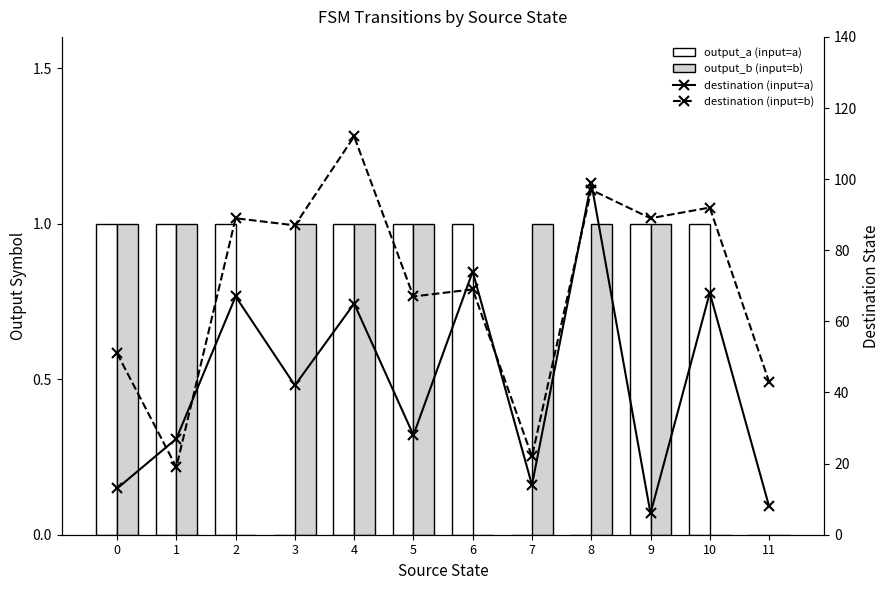

Rank the series at 0 from highest to lowest value.

destination (input=b), destination (input=a), output_a (input=a), output_b (input=b)